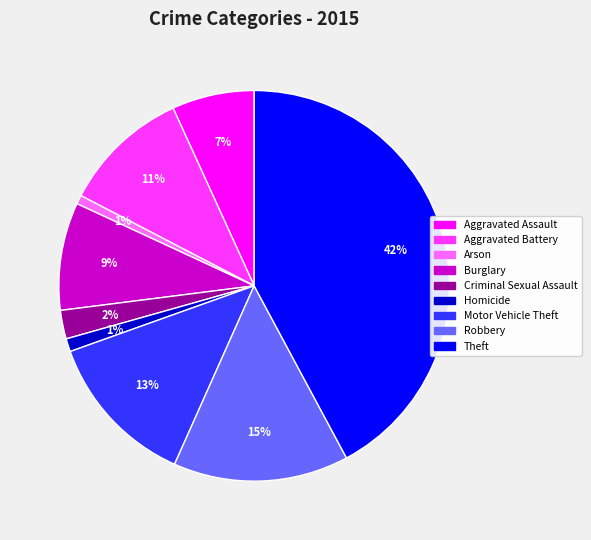

How many slices are in this pie chart?

9